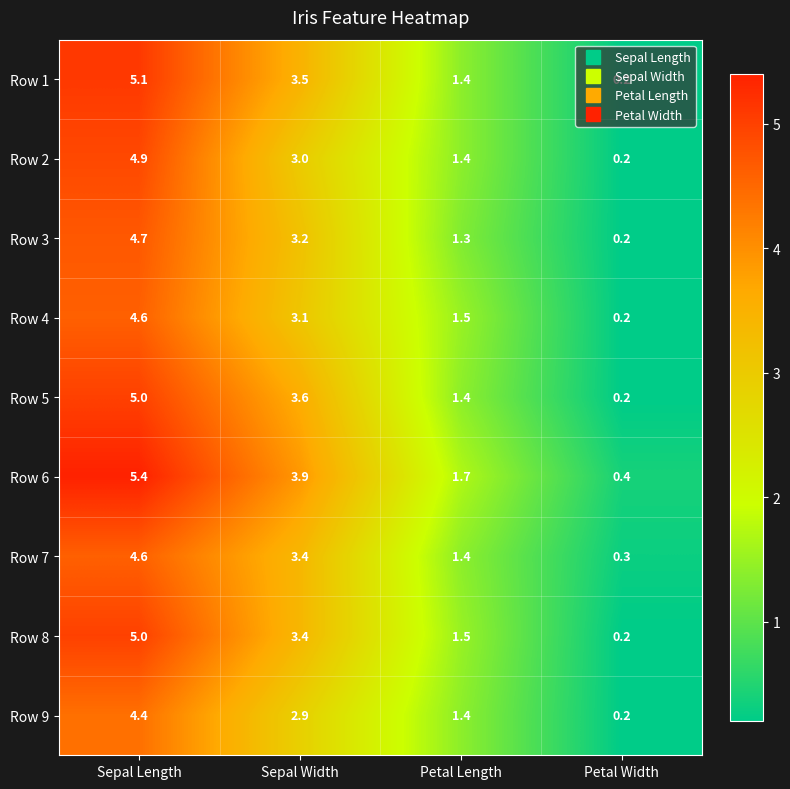

What is the difference between the Row 3 values at Sepal Width and Sepal Length?

1.5